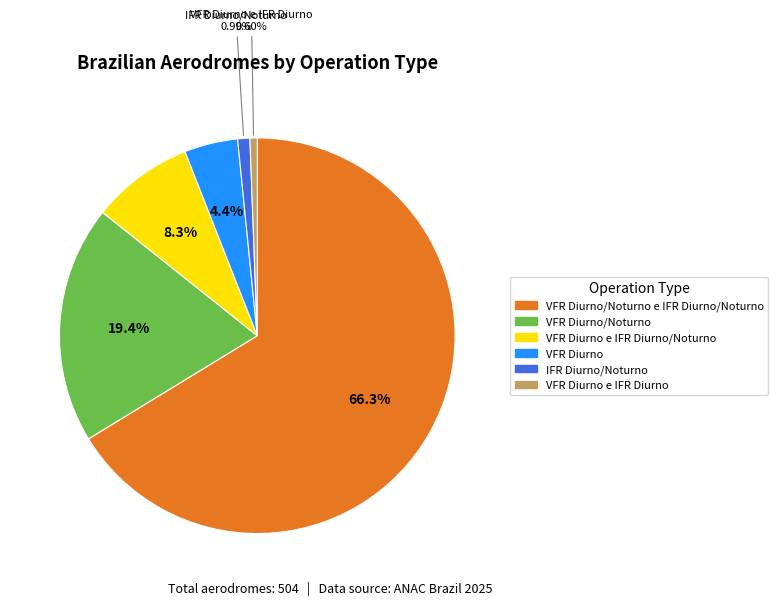

Is there any slice that represents more than half of the pie?

Yes